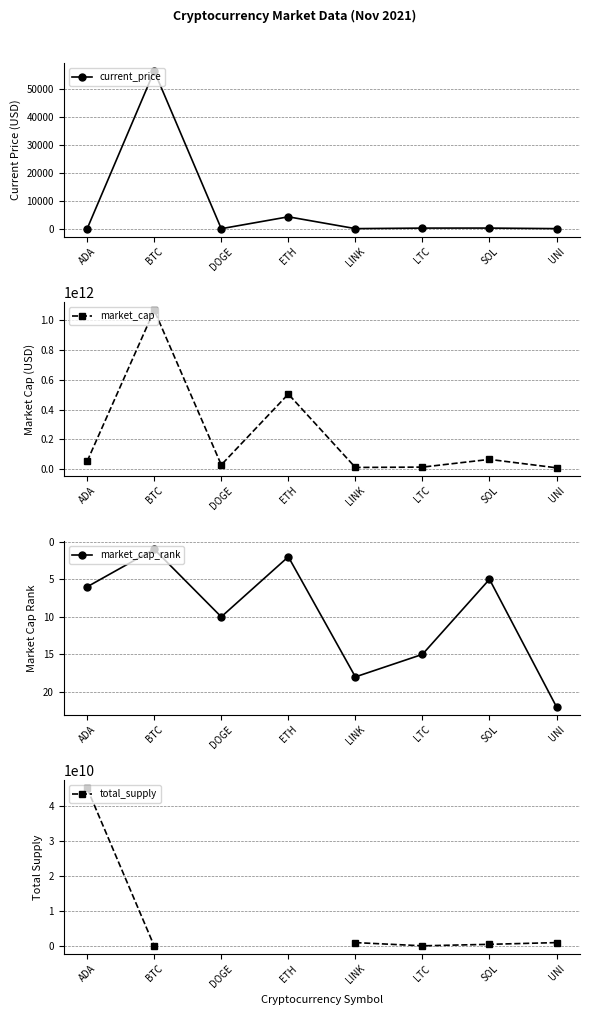

What value does the current_price series have at ETH?

4252.8